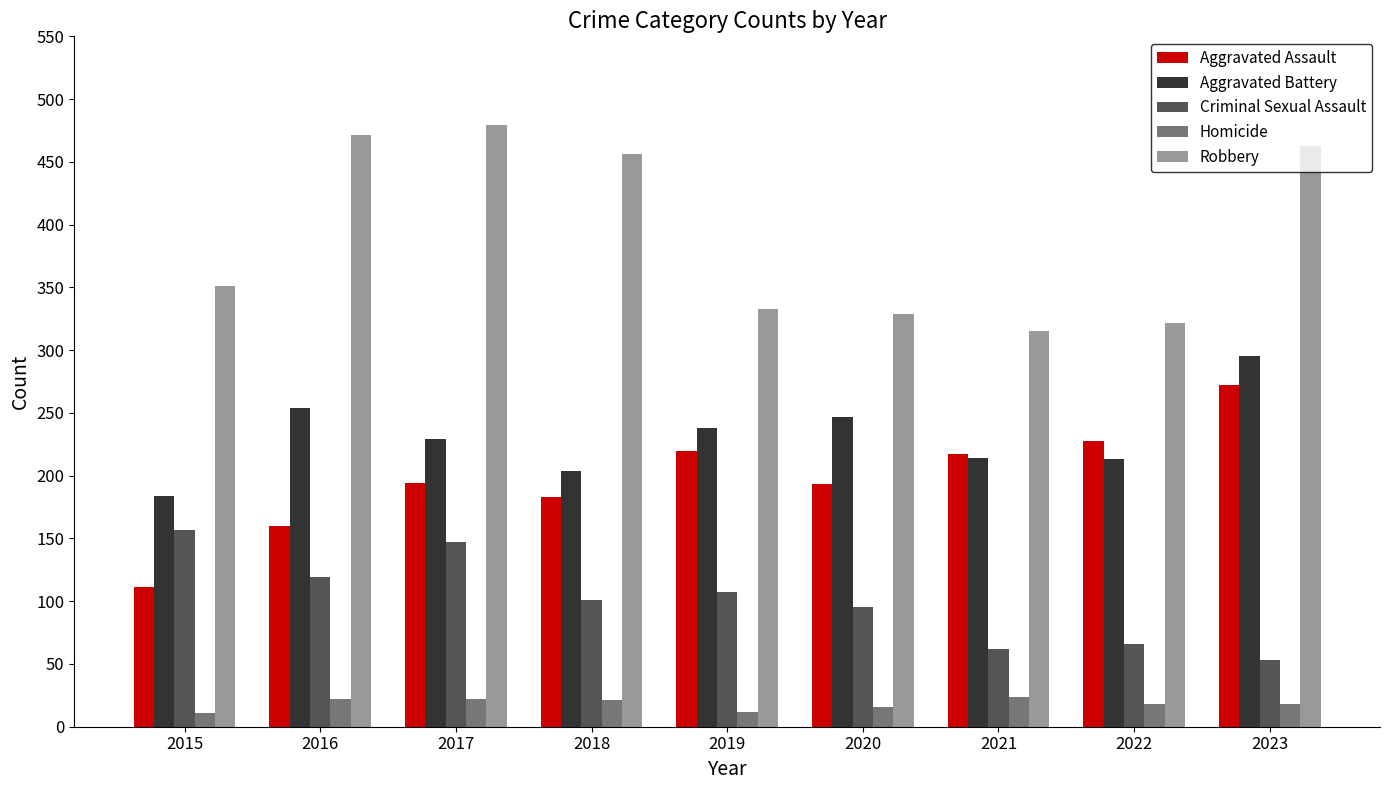

What is the highest value of the Robbery series?

479